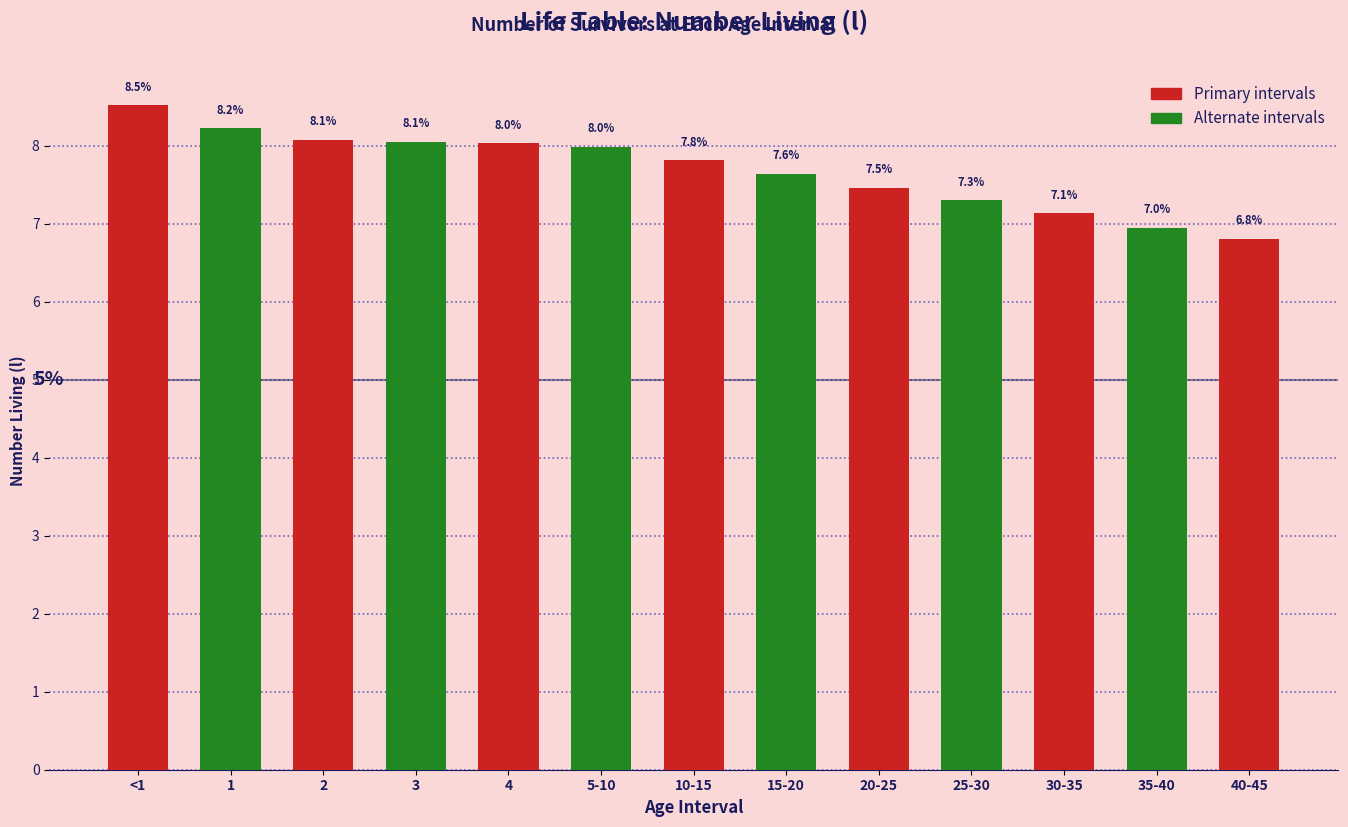

Reading right to left, what are all the values shown in this chart?

40-45=6.8	35-40=7.0	30-35=7.1	25-30=7.3	20-25=7.5	15-20=7.6	10-15=7.8	5-10=8.0	4=8.0	3=8.1	2=8.1	1=8.2	<1=8.5